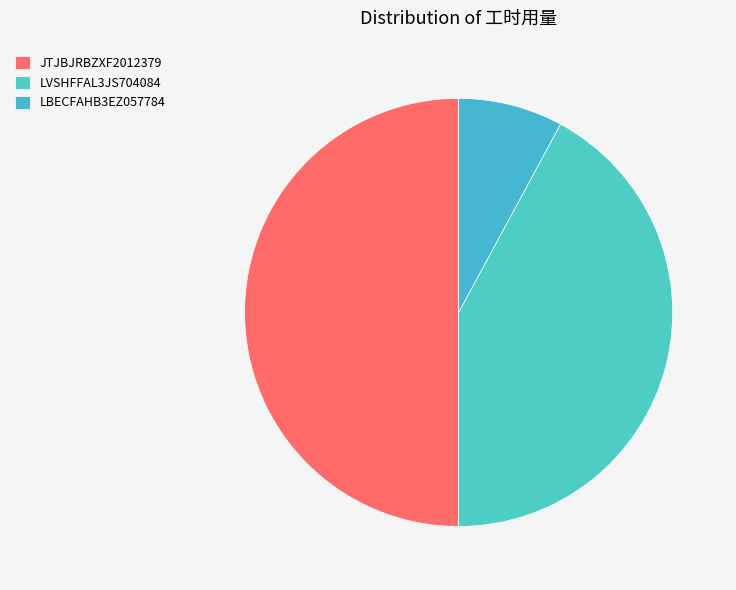

Count the number of slices in the pie.

3